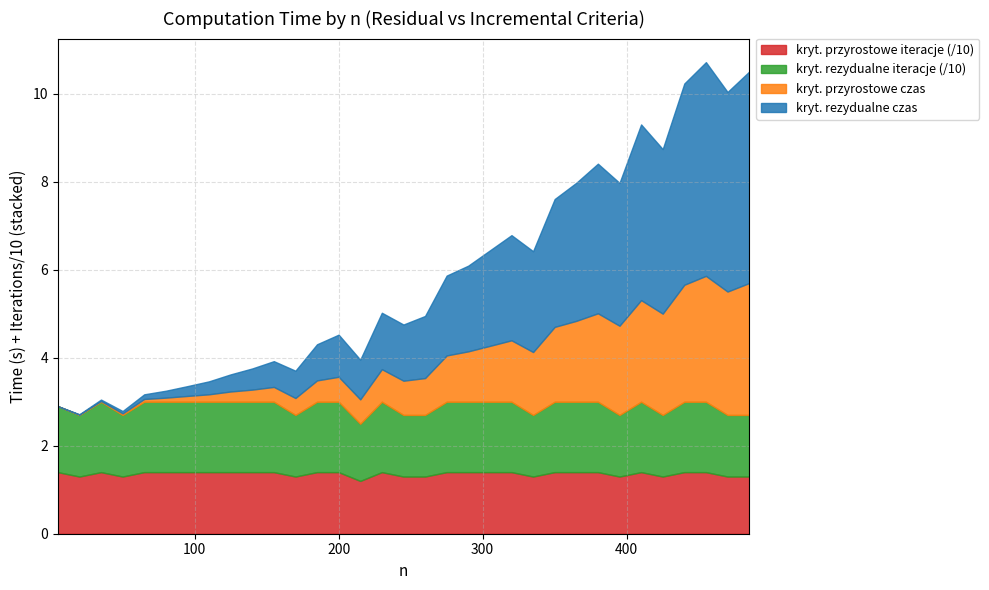

True or false: kryt. rezydualne iteracje and kryt. rezydualne czas cross at least once.

False